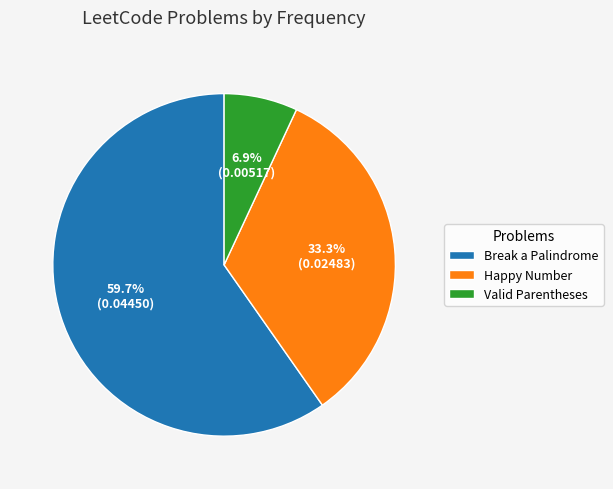

Count the number of slices in the pie.

3